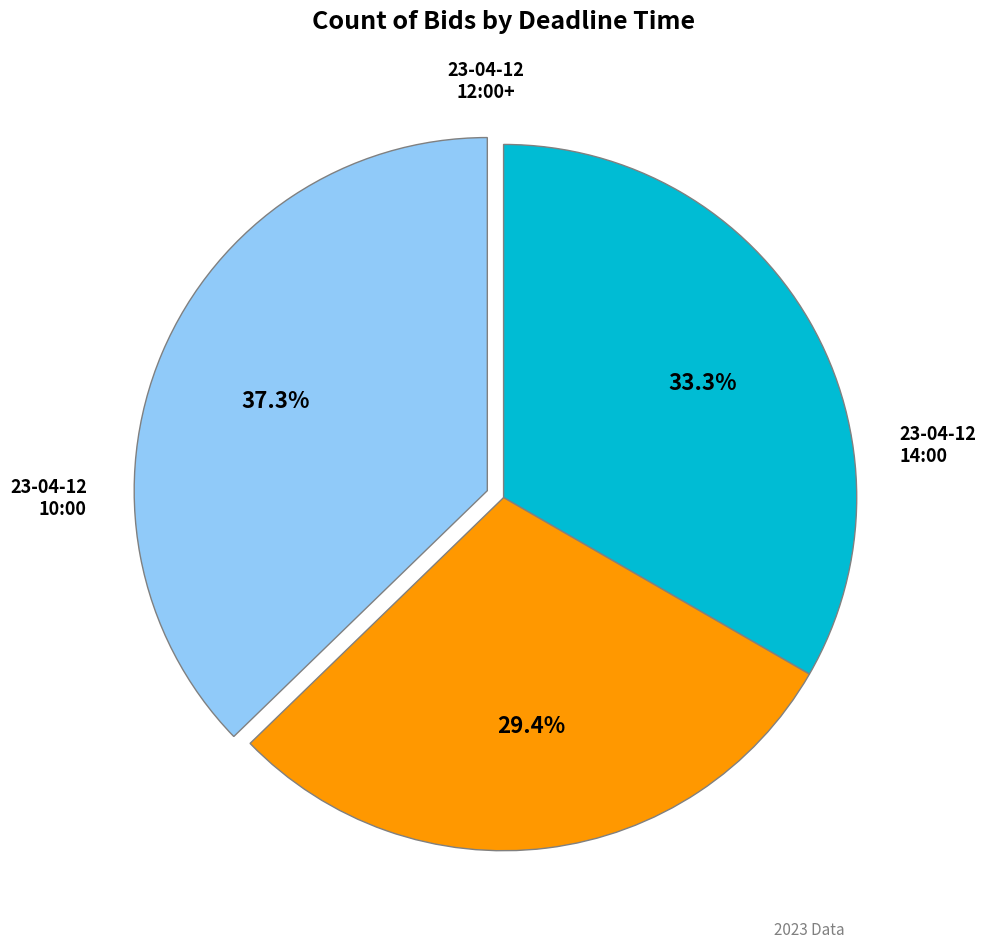

Does any single category account for the majority?

No